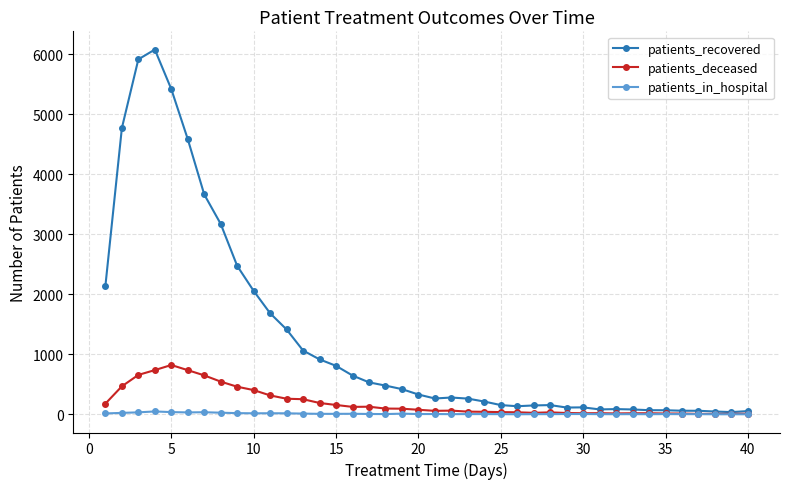

Which series has the largest total across all categories?

patients_recovered